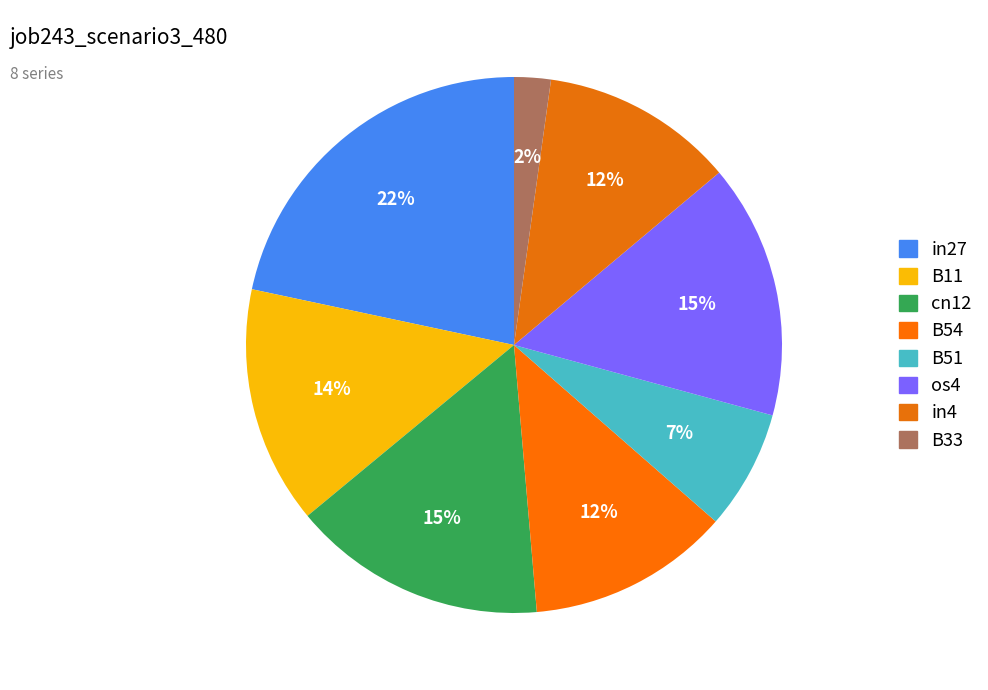

How many slices are in this pie chart?

8